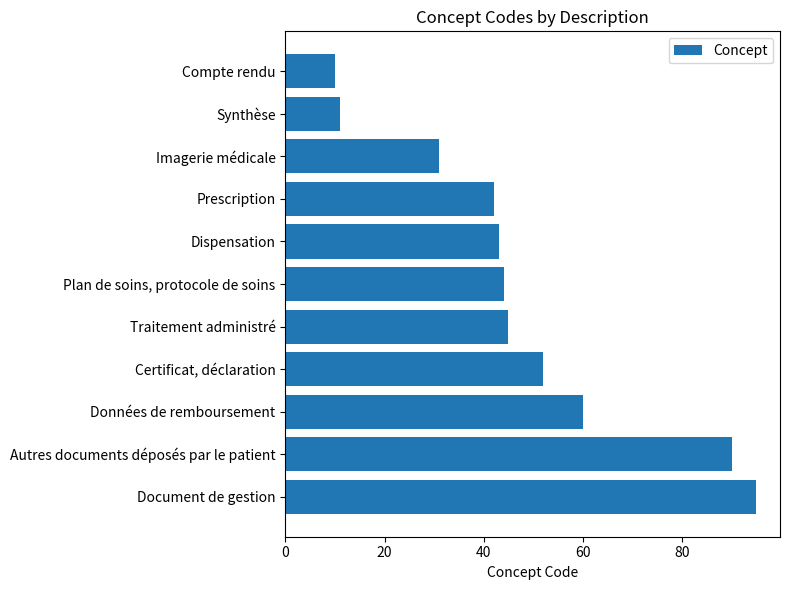

Reading top to bottom, transcribe all the data shown in this chart.

10	11	31	42	43	44	45	52	60	90	95